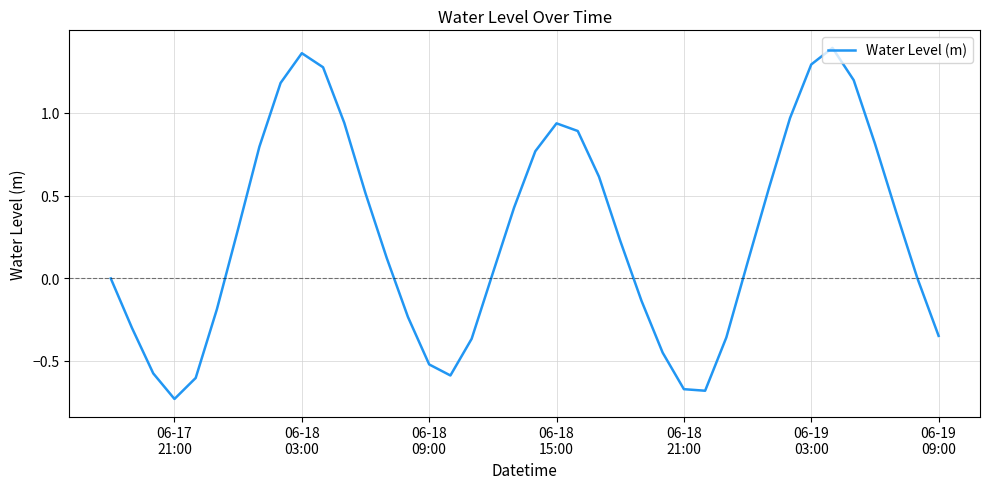

Does the chart display data point markers on the line(s)?

No